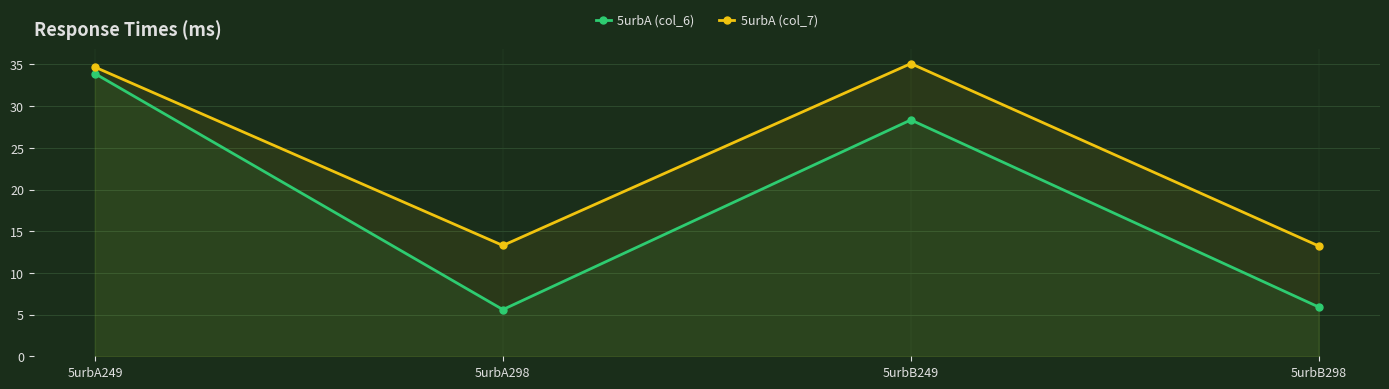

What is the lowest value of the 5urbA (col_7) series?

13.2